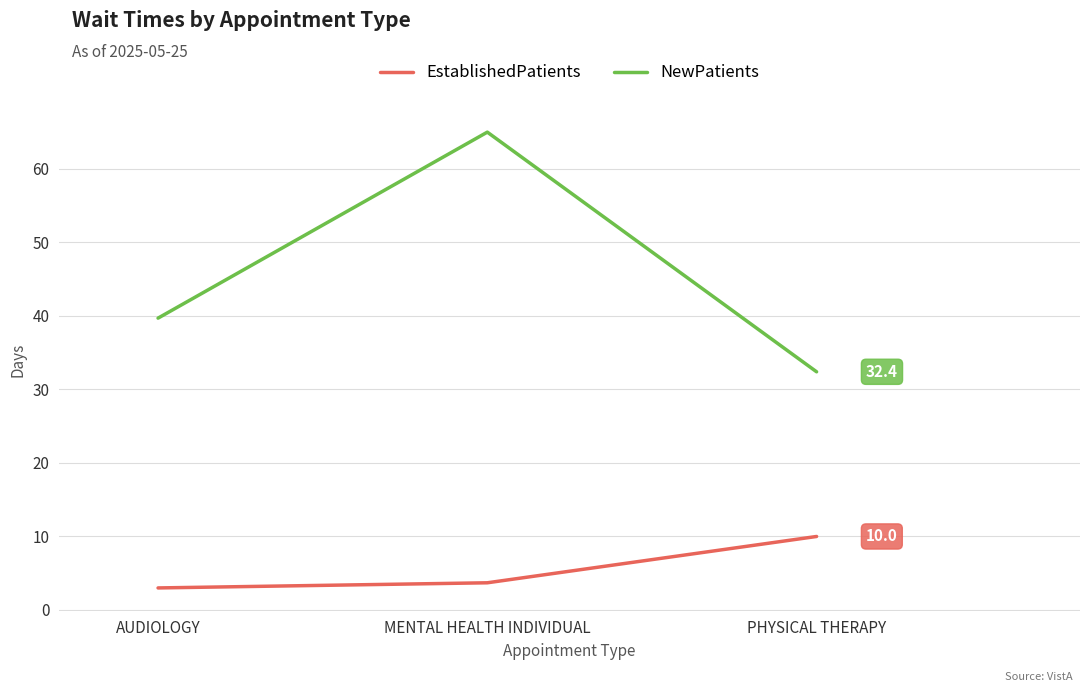

What is the sum of all EstablishedPatients values?

16.7